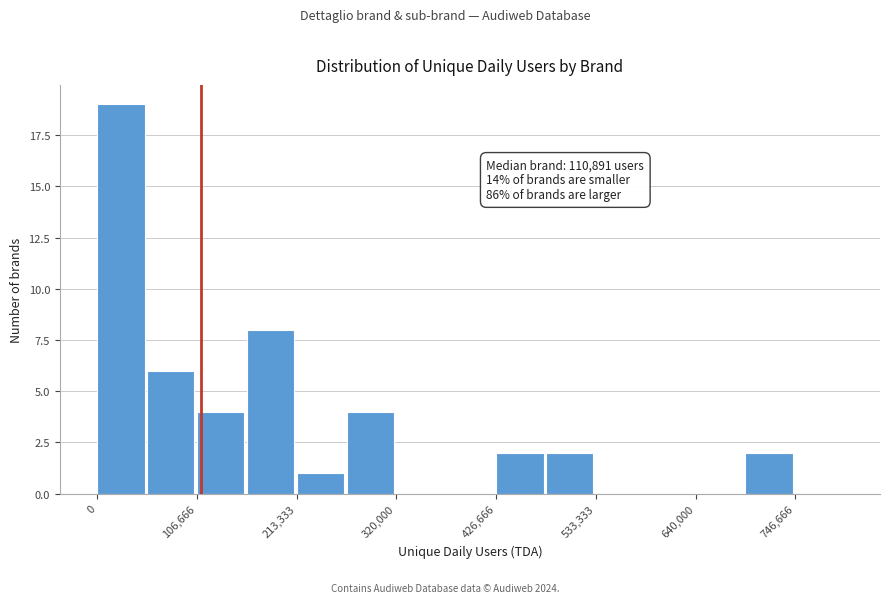

Read against the x-axis, roughly where is the centre of the tallest bar?

20000